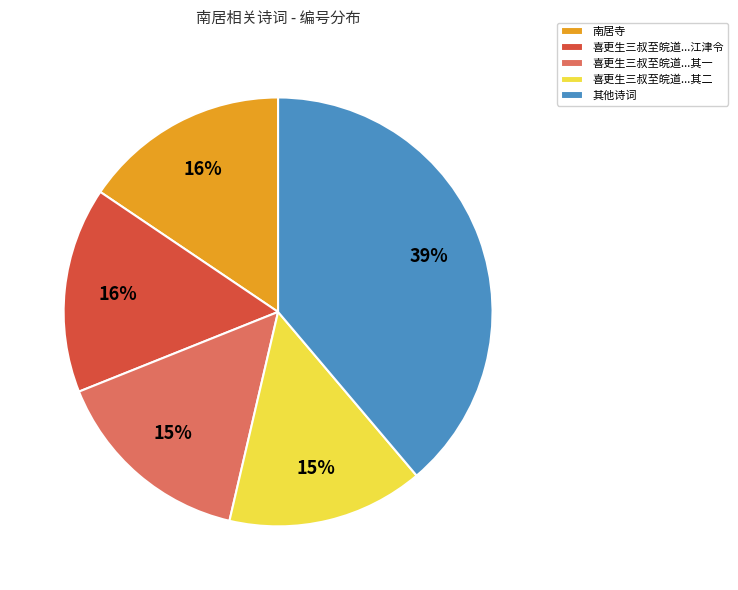

To the nearest percent, what percentage of the pie is 喜更生三叔至皖道...江津令?

16%